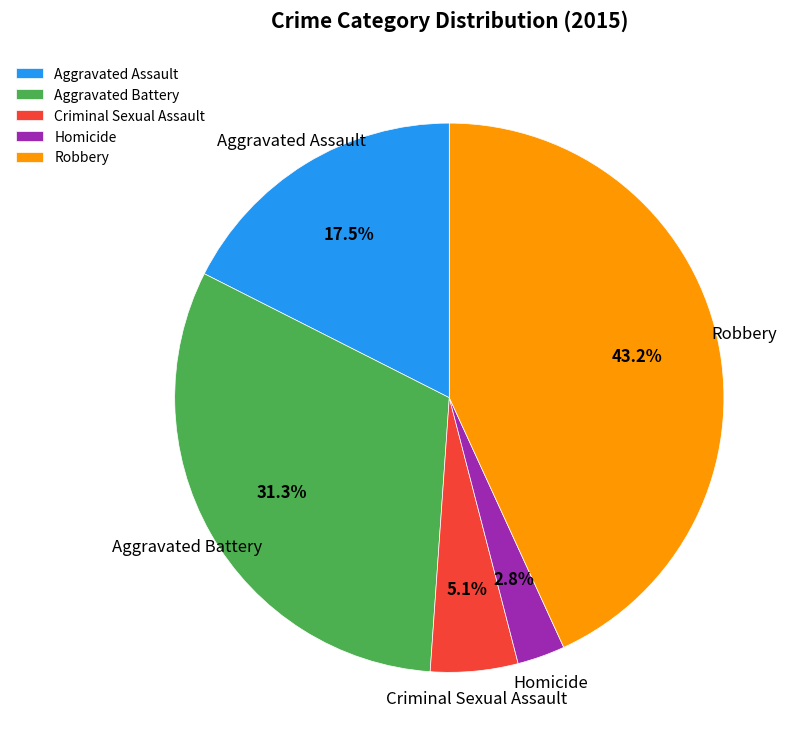

Is it true that Robbery is 48% of the pie?

False